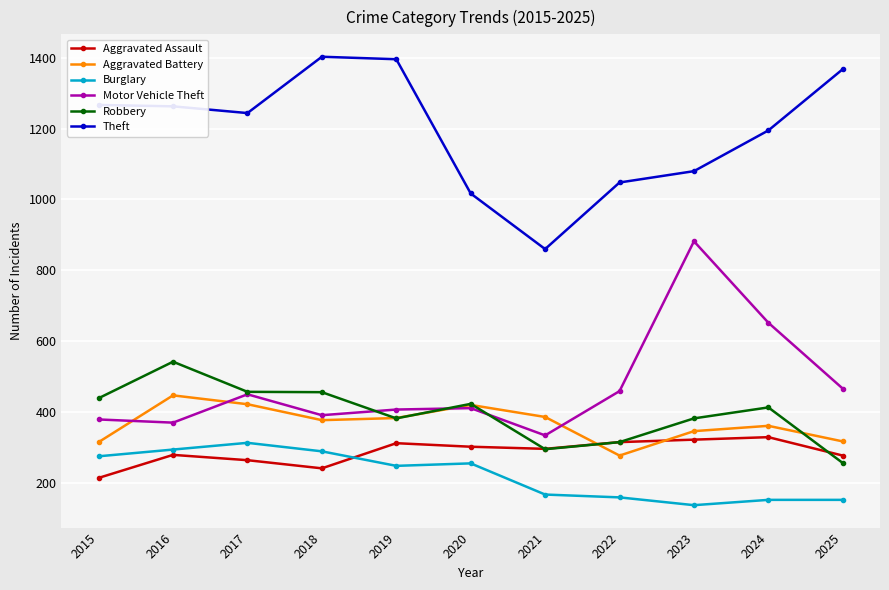

At which category does Motor Vehicle Theft reach its first local peak?

2017